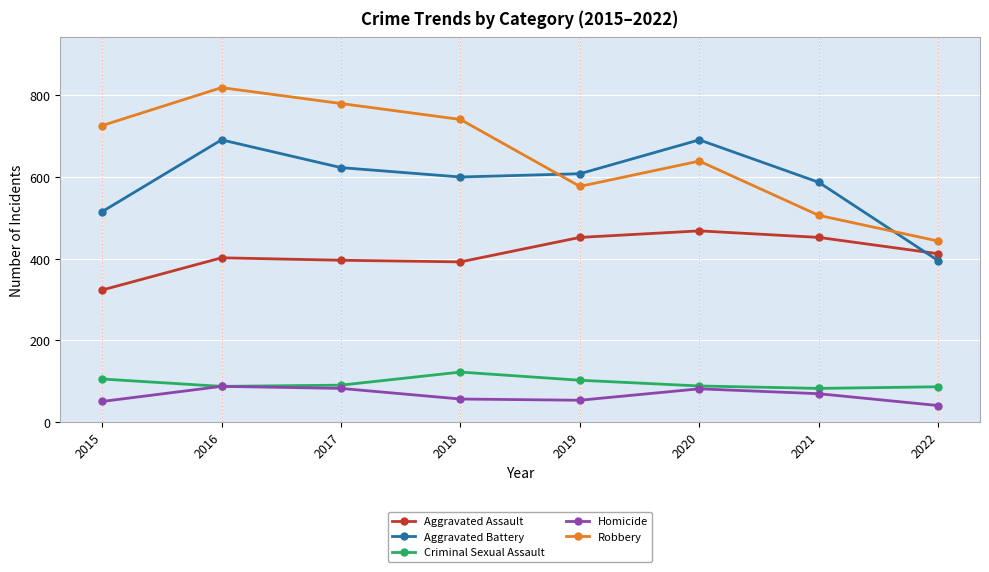

At which category is the sum across all series the highest?

2016